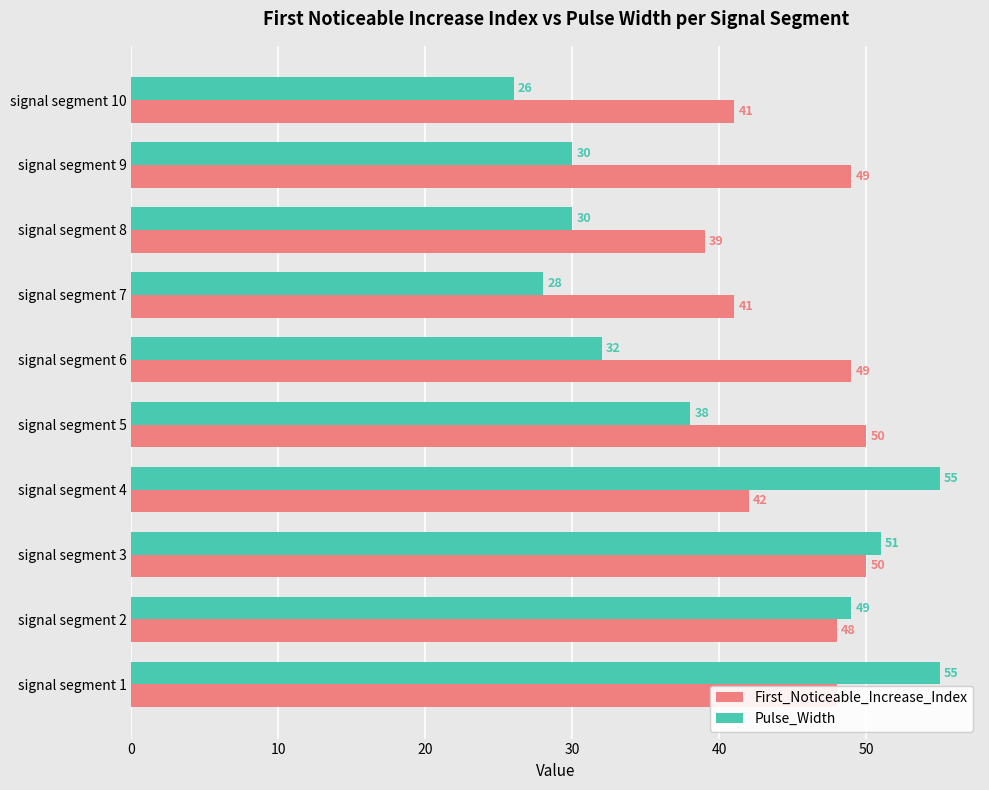

What is the spread (max minus min) of values at signal segment 8?

9